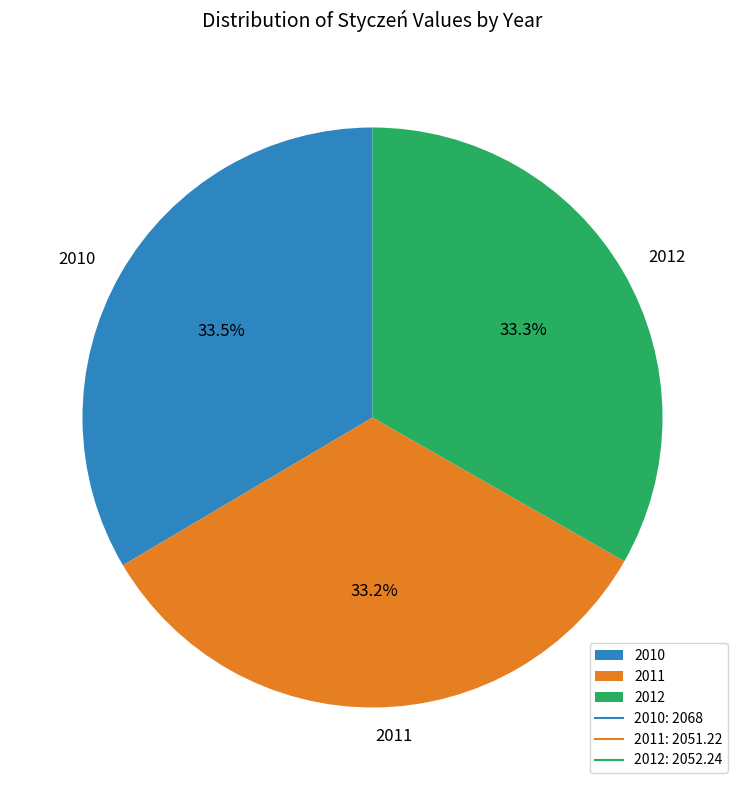

To the nearest percent, what is the average slice percentage?

33%